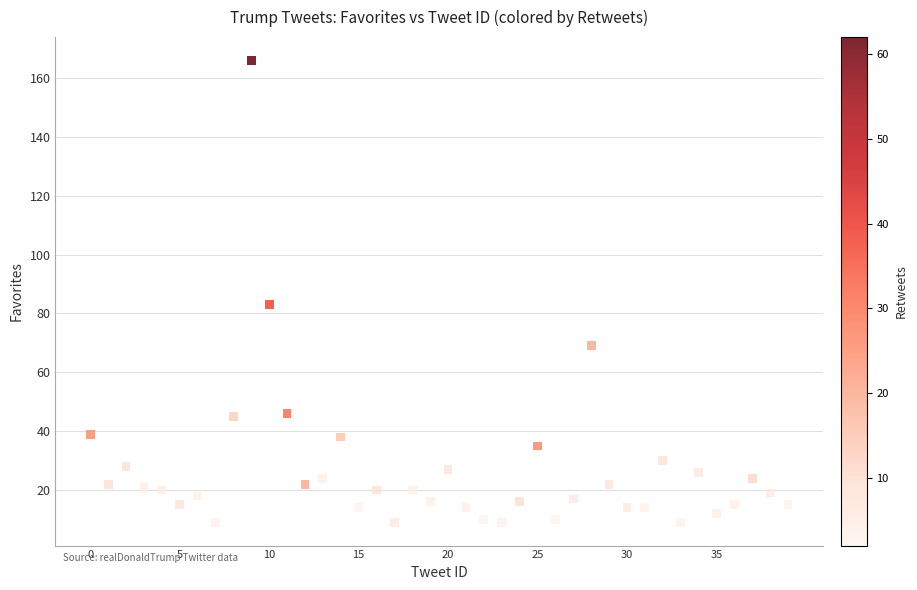

What is the range of Y values (max minus min)?

157